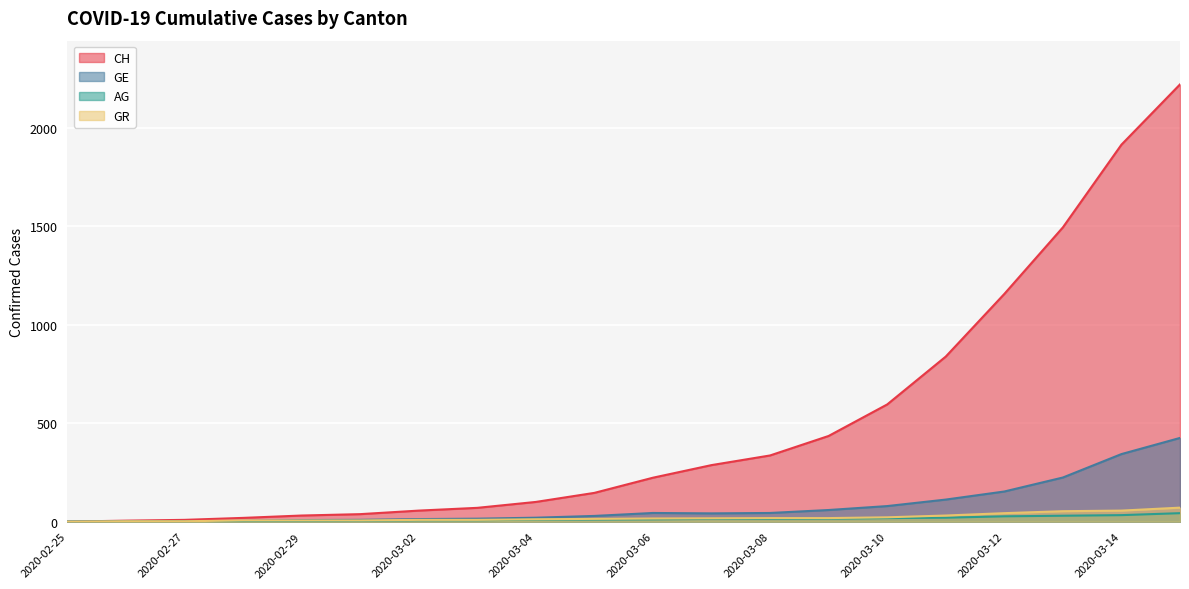

What is the average value of the AG series?

14